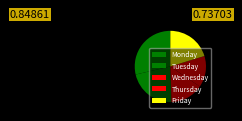

What is the ratio of the value at Tuesday to the value at Monday?

0.8